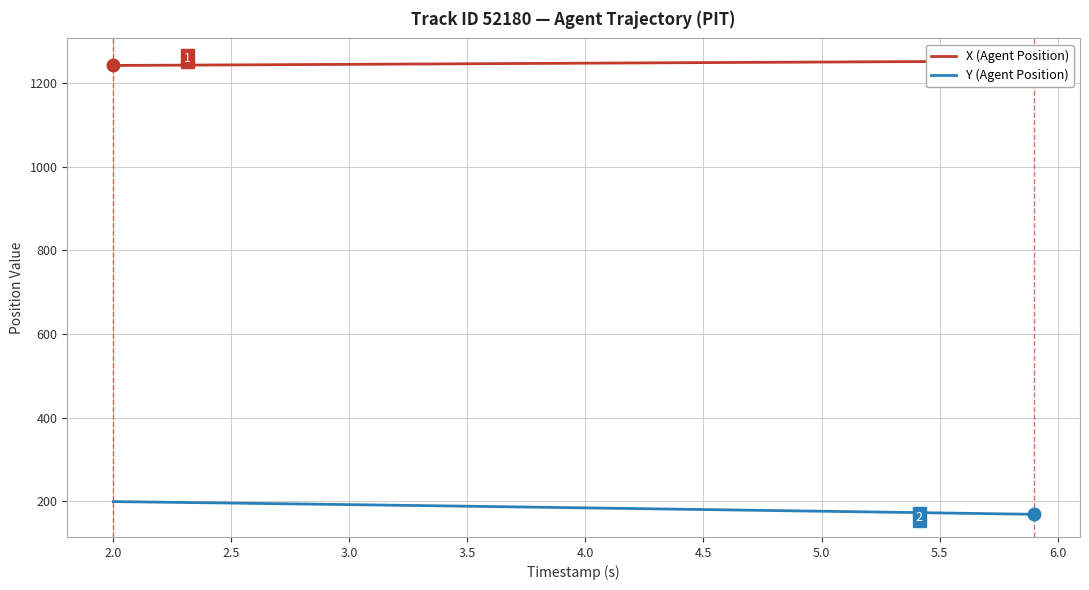

The value of Y (Agent Position) at 3.0 is 84.9. True or false?

False